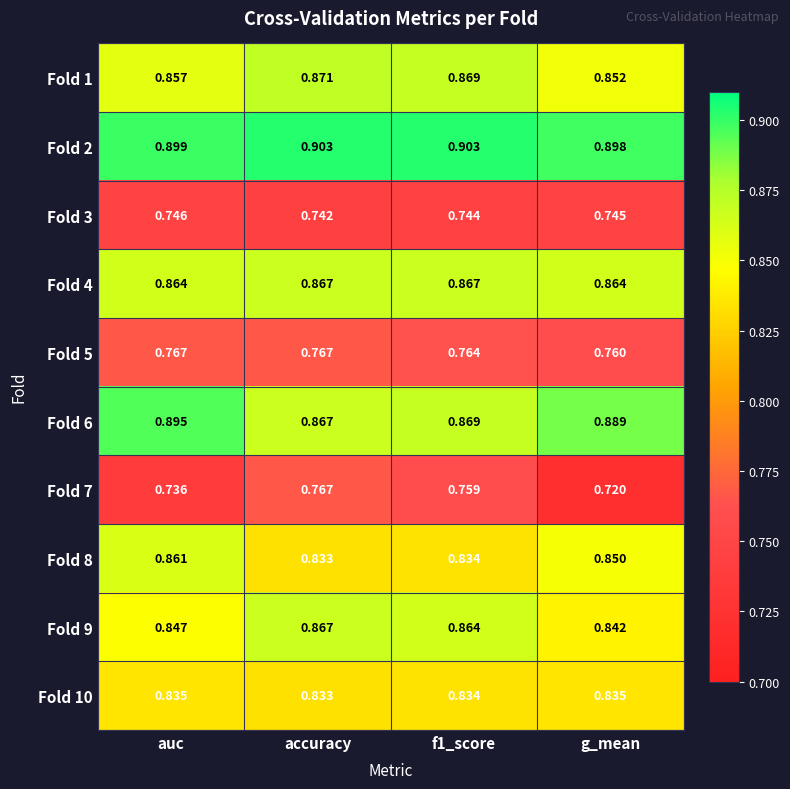

At which category does the chart reach its minimum across all series?

g_mean